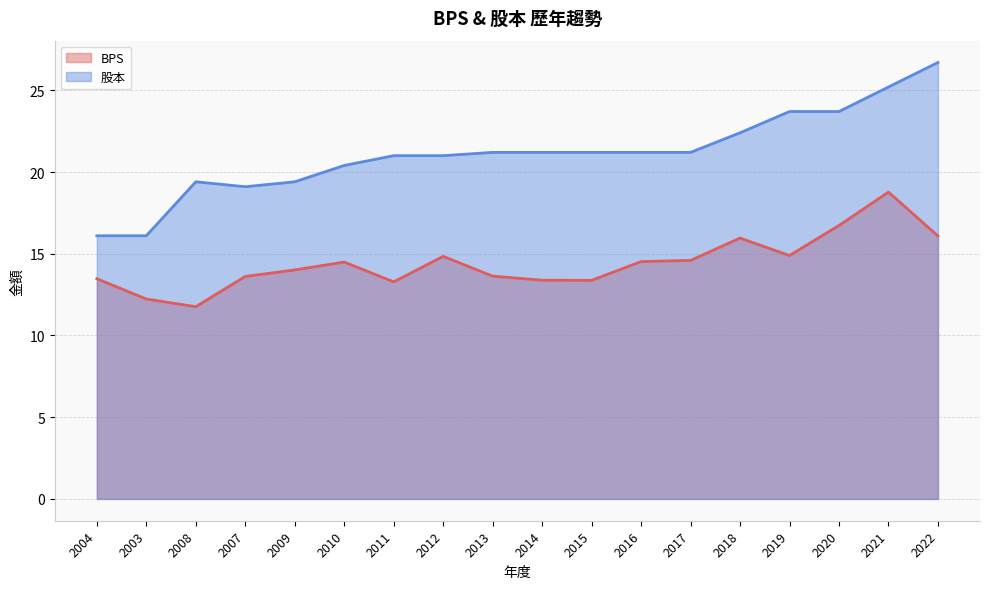

The BPS series shows 14.9 at 2019. True or false?

True